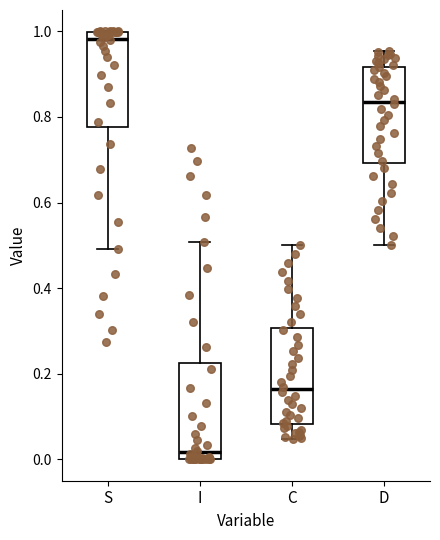

Which box has the highest median line?

S